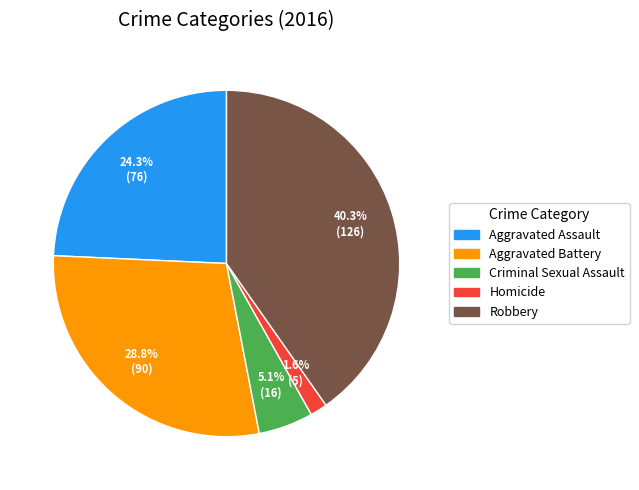

Does Robbery represent more than half of the total?

No